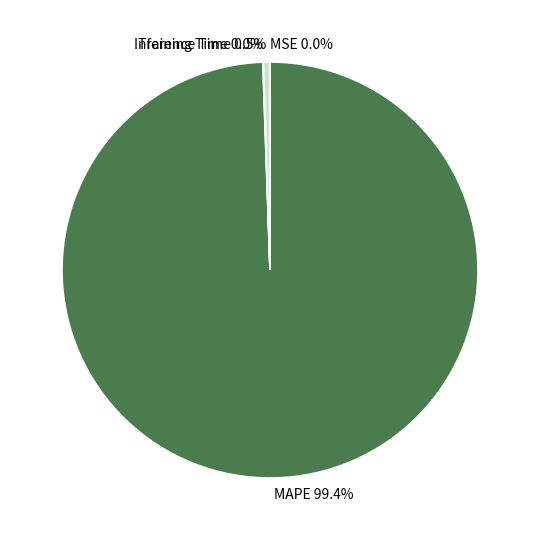

Does any single category account for the majority?

Yes